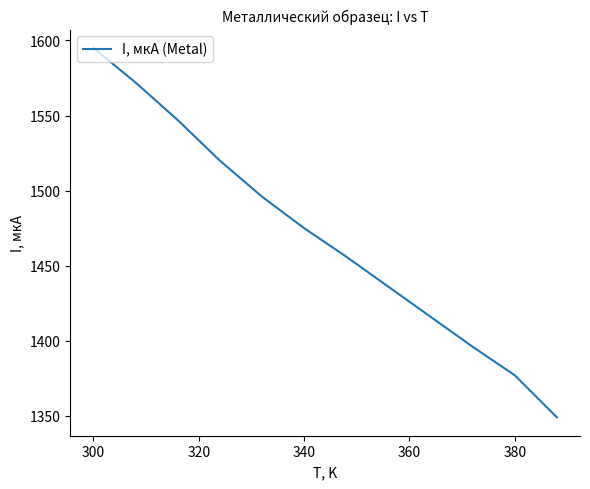

True or false: the data has more than 2 interior local peaks.

False